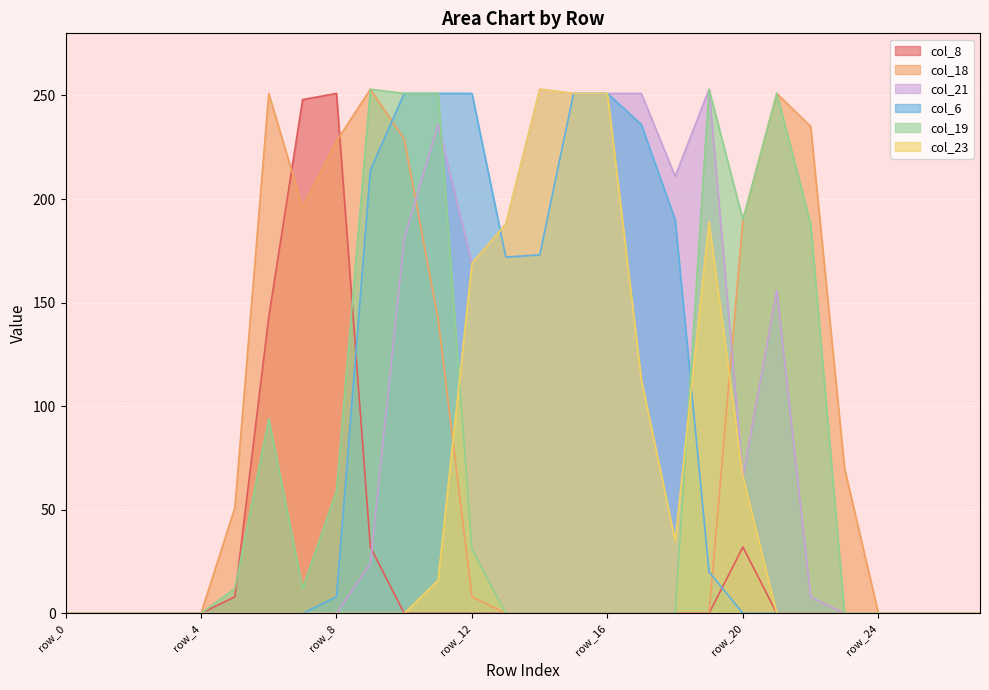

What is the sum of the col_21 values at row_7 and row_16?

251